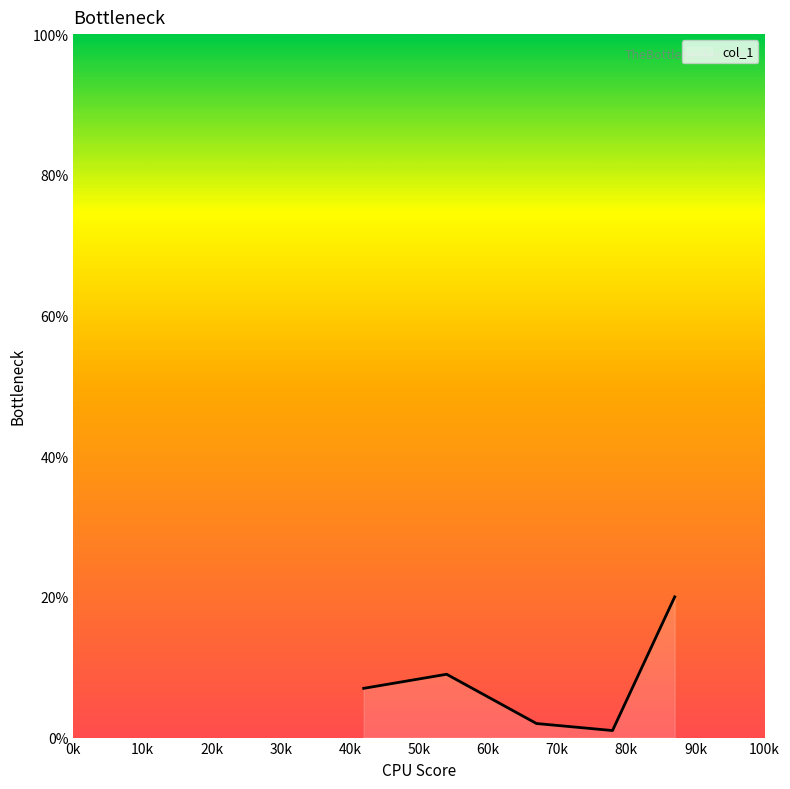

What is the greatest value displayed?

20